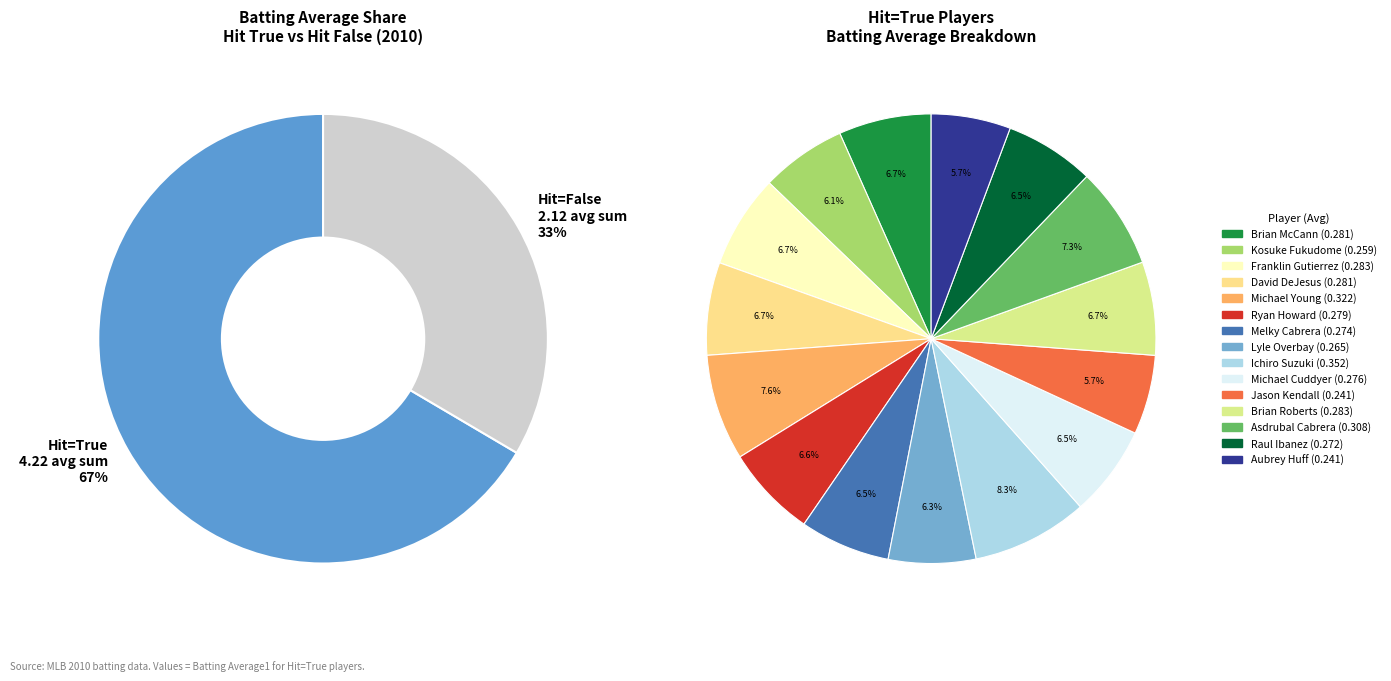

Does any single category account for the majority?

No